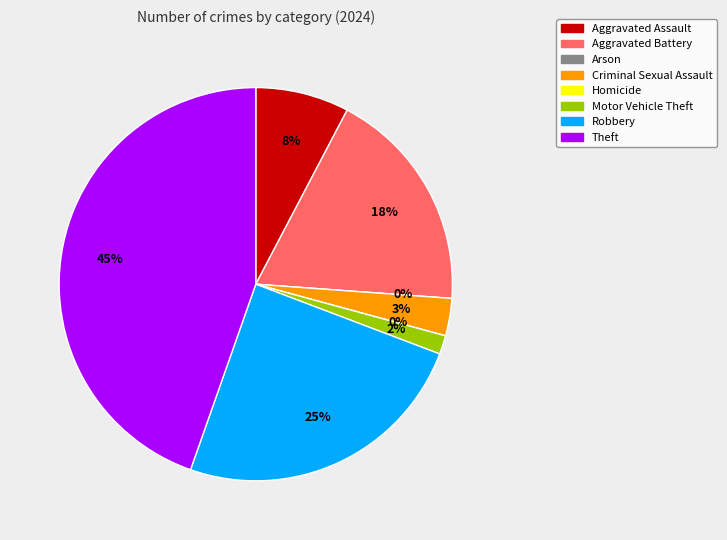

Count the number of slices in the pie.

8